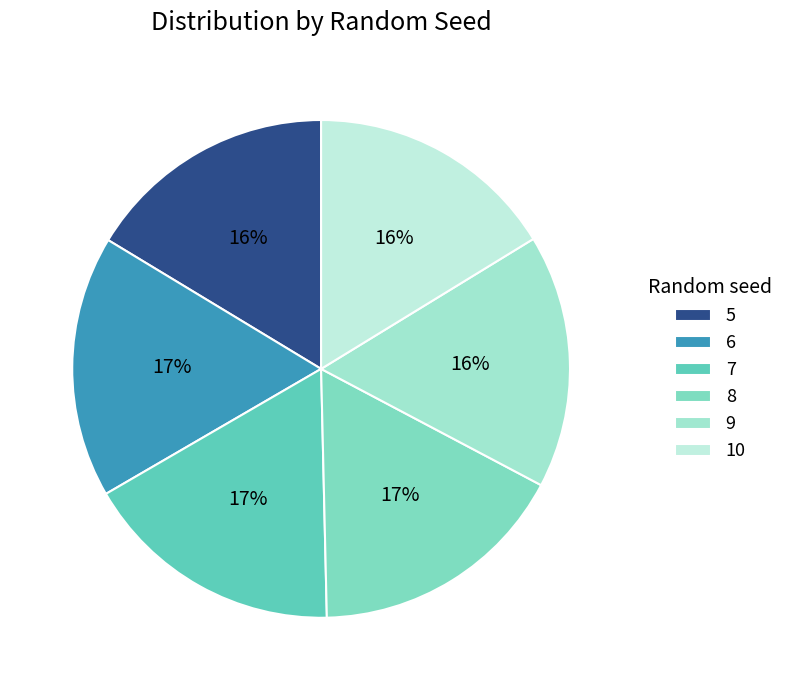

What is the ratio of the value at 5 to the value at 9?

1.0